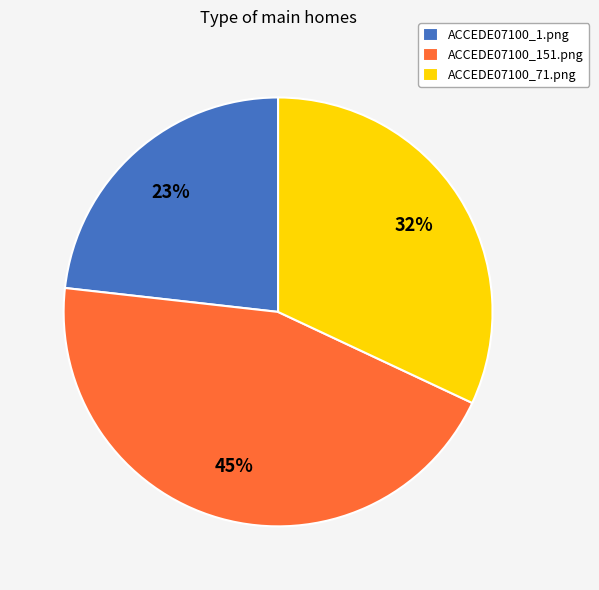

Is it true that ACCEDE07100_151.png is 37% of the pie?

False